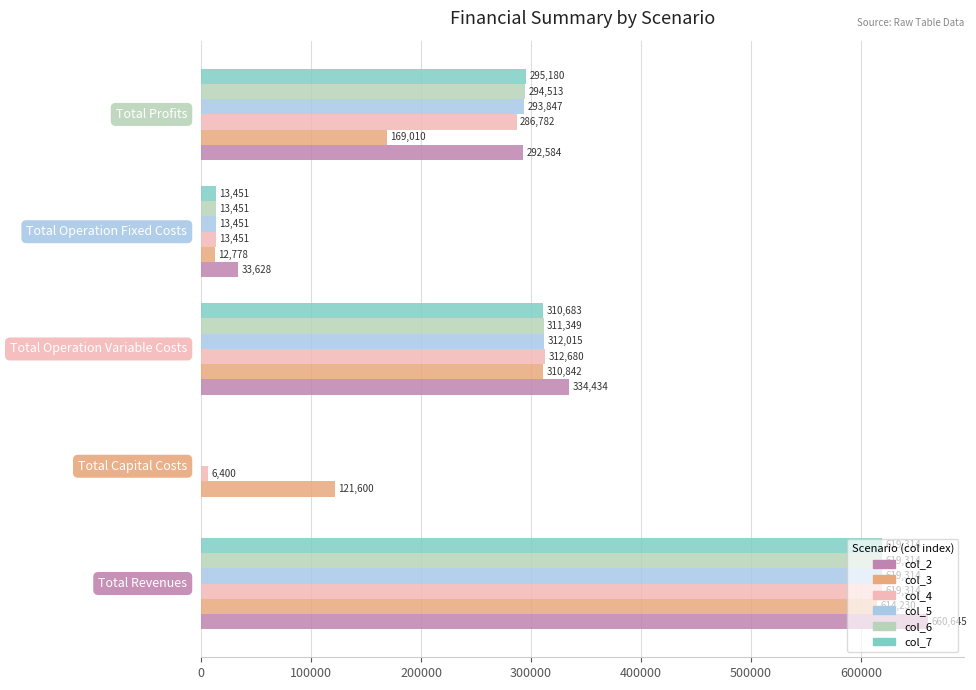

What is the maximum value shown in the chart?

660645.4